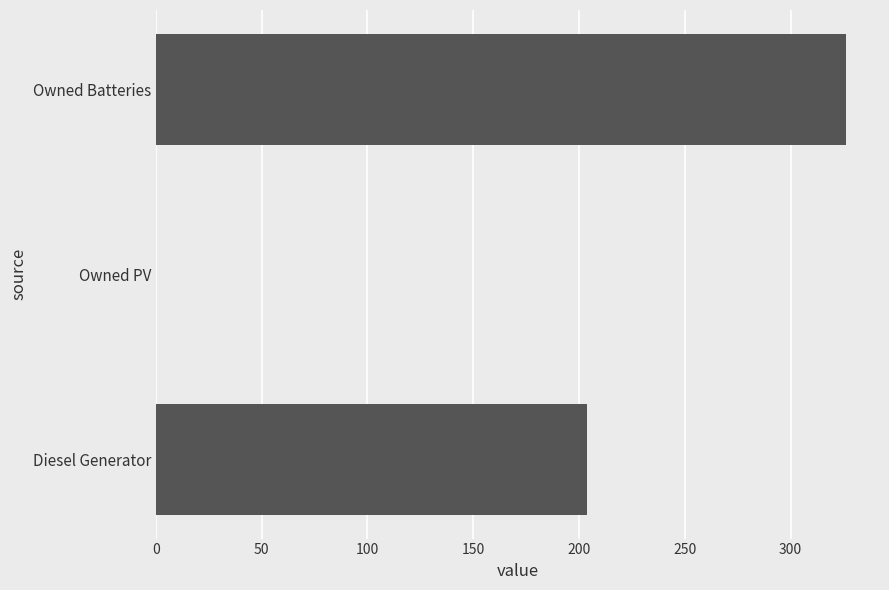

At which category does the chart reach its peak across all series?

Owned Batteries